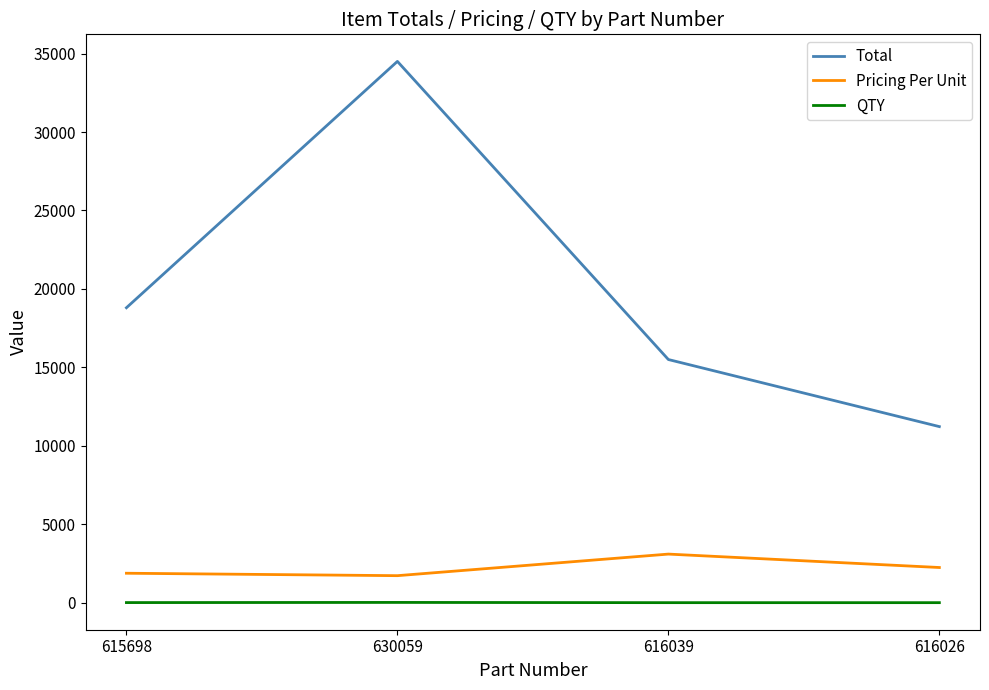

Which series has the largest total across all categories?

Total